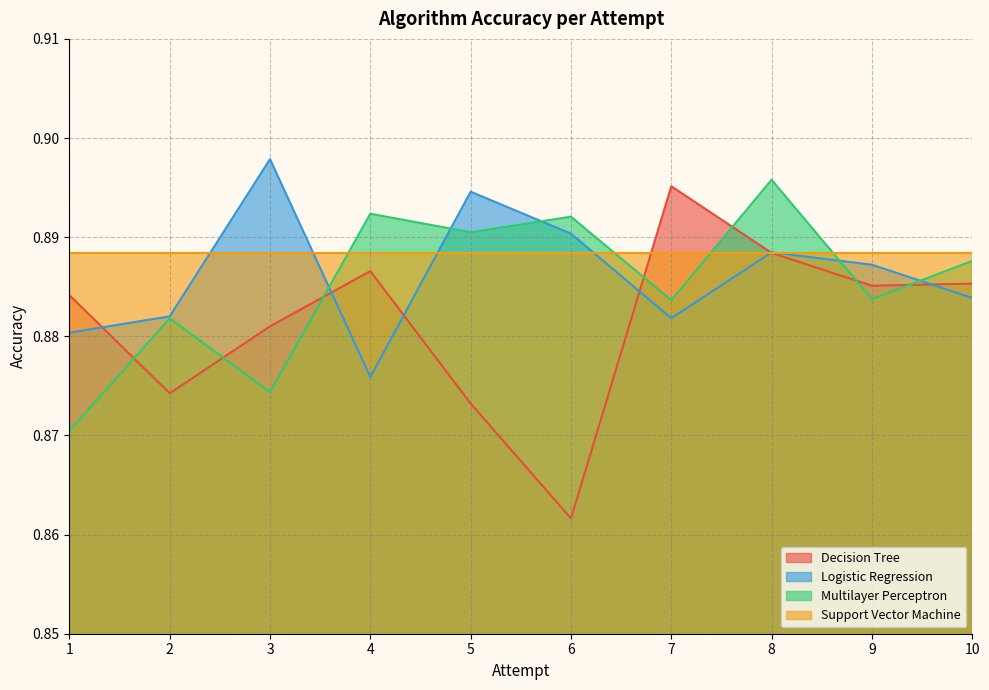

In Decision Tree, how many points are higher than both neighbors (excluding endpoints)?

2